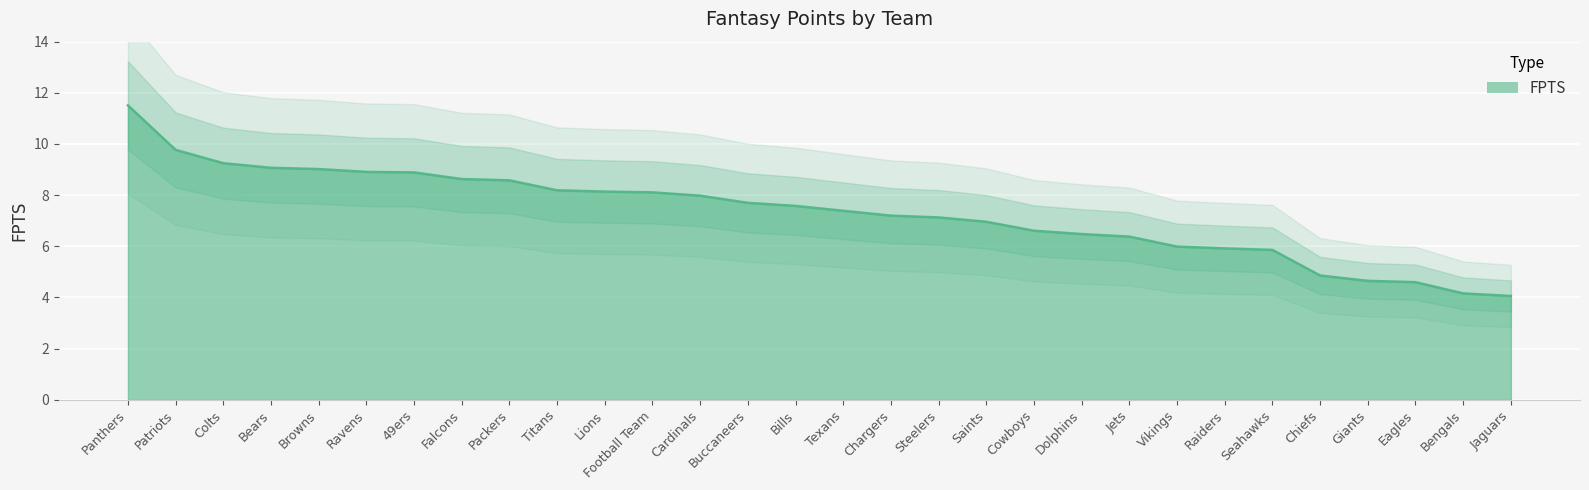

Rank the categories by value from lowest to highest.

Jaguars, Bengals, Eagles, Giants, Chiefs, Seahawks, Raiders, Vikings, Jets, Dolphins, Cowboys, Saints, Steelers, Chargers, Texans, Bills, Buccaneers, Cardinals, Football Team, Lions, Titans, Packers, Falcons, 49ers, Ravens, Browns, Bears, Colts, Patriots, Panthers